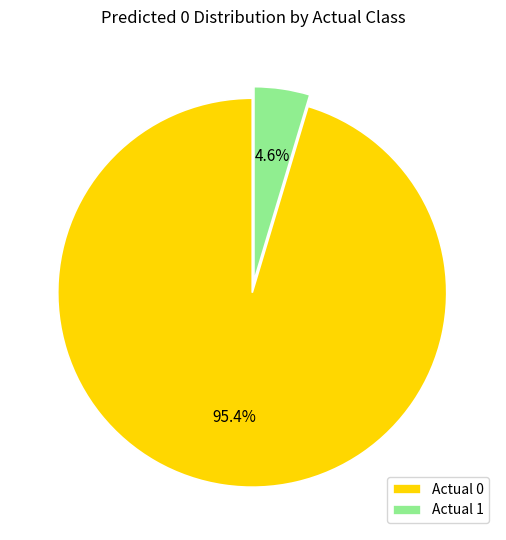

Between Actual 0 and Actual 1, which is larger?

Actual 0